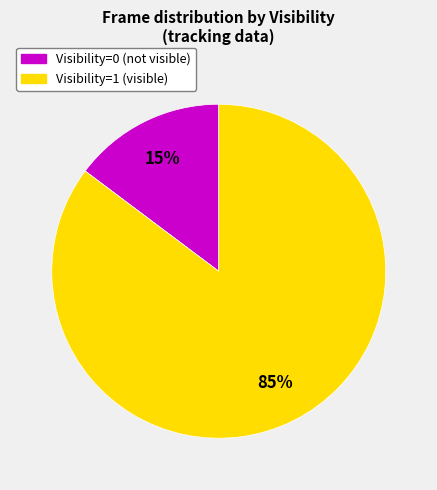

To the nearest percent, what is the average slice percentage?

50%